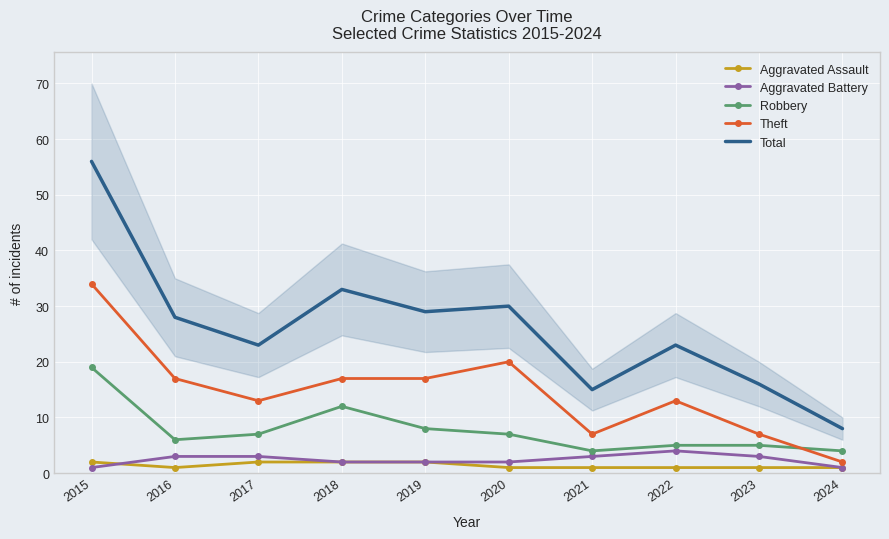

Rank the series by their maximum value, from highest to lowest.

Total, Theft, Robbery, Aggravated Battery, Aggravated Assault